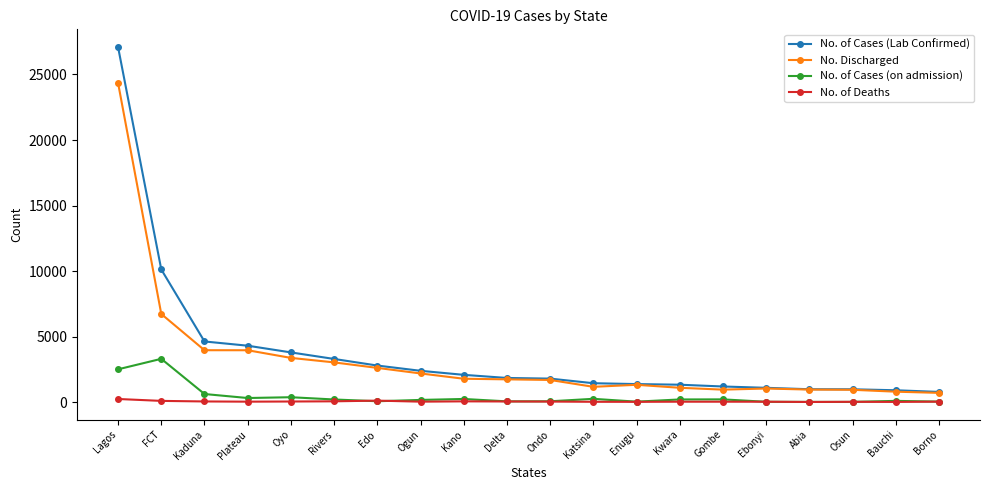

Where is the first local maximum for No. of Cases (on admission)?

FCT